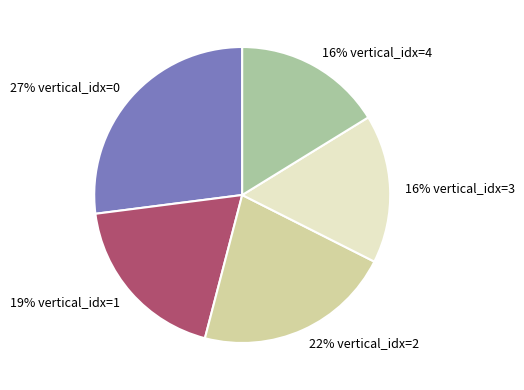

Does any single category account for the majority?

No